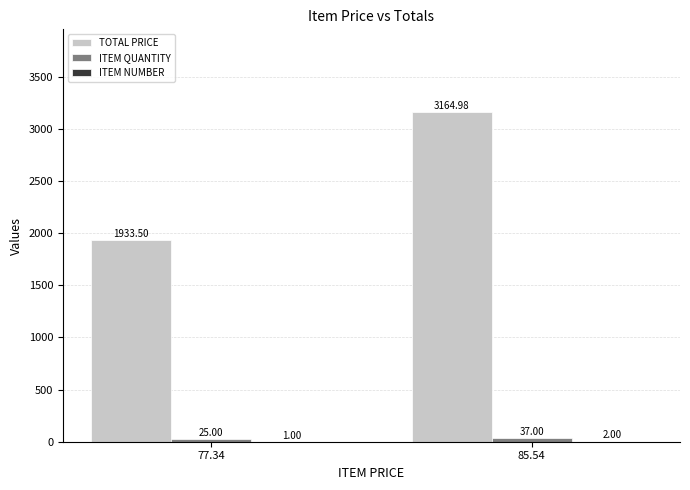

At which category is the sum across all series the highest?

85.54